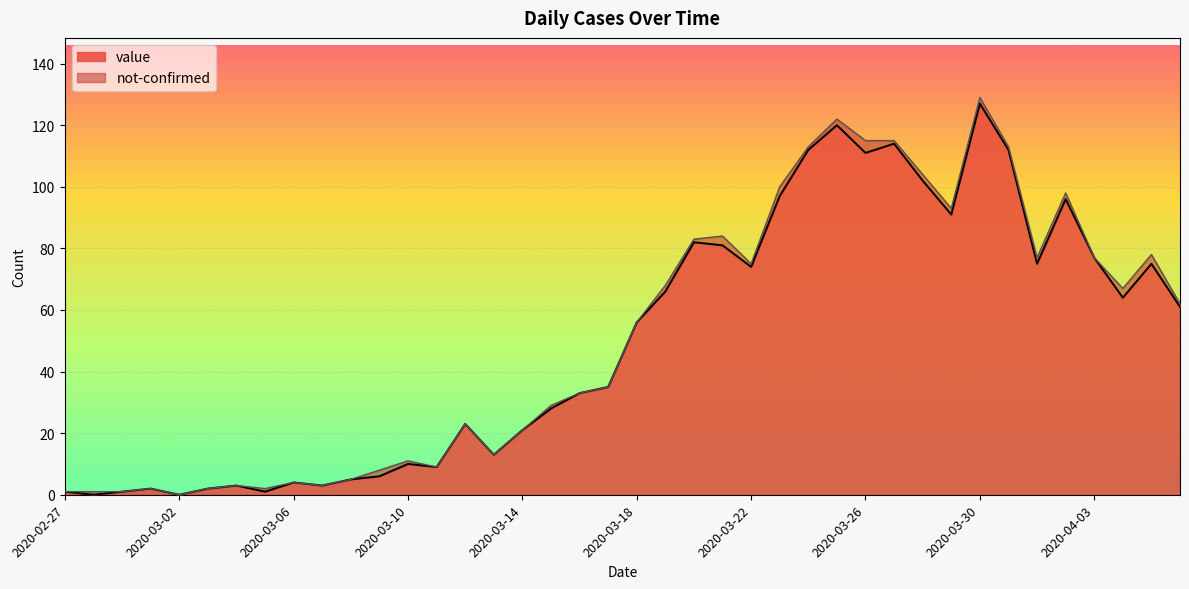

The chart shows a value of 81 at 2020-03-21. True or false?

True